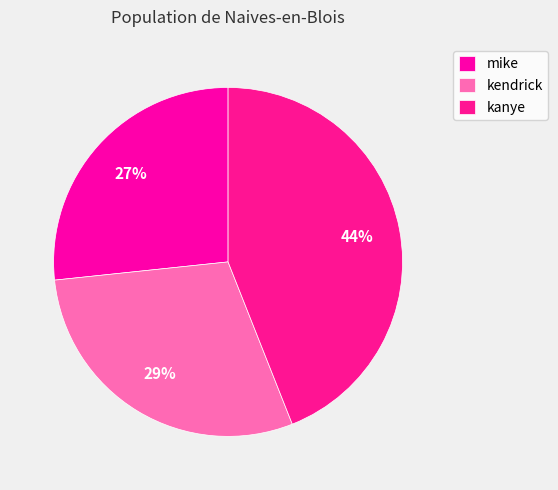

To the nearest percent, what percentage of the pie is kendrick?

29%